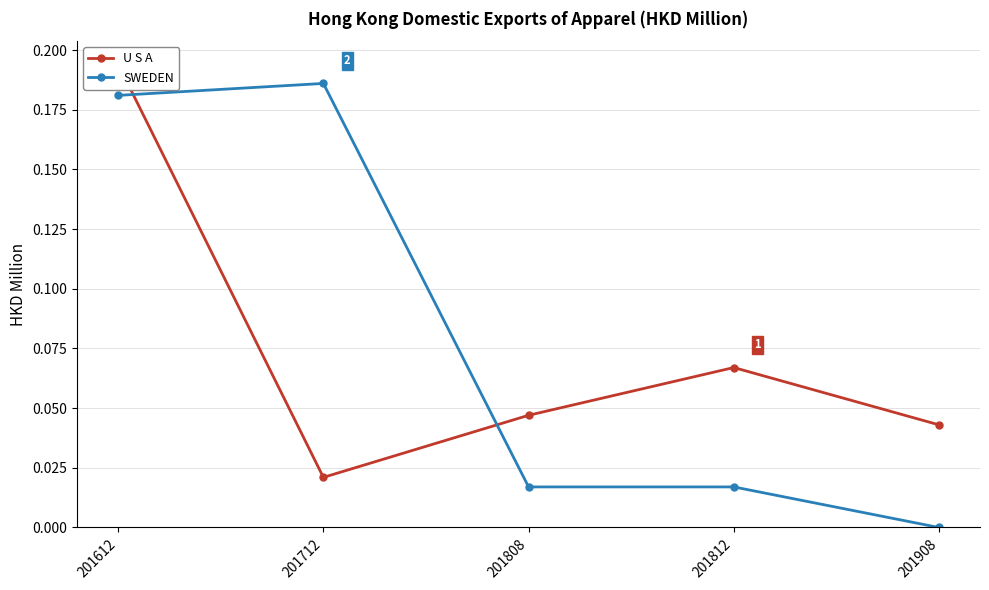

In SWEDEN, how many points are higher than both neighbors (excluding endpoints)?

1